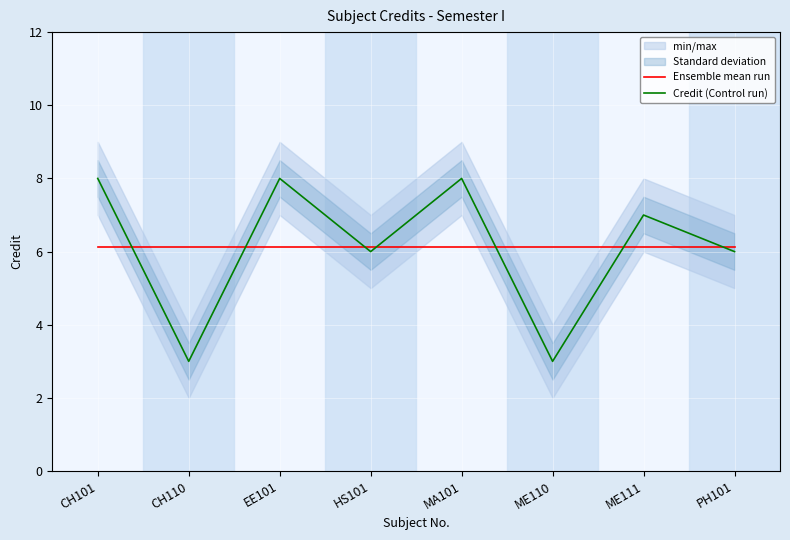

What position from the left is CH101?

1